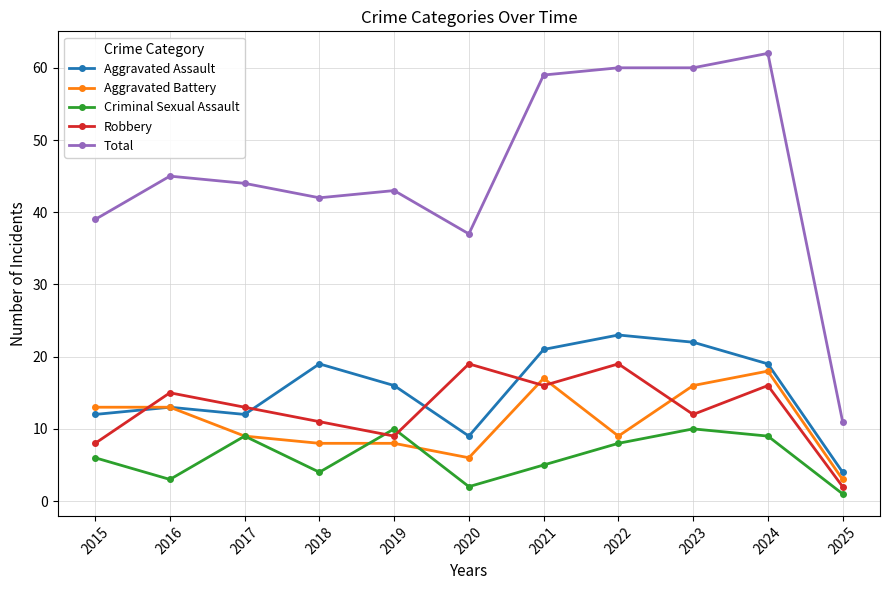

Which series changed the most between 2015 and 2023?

Total